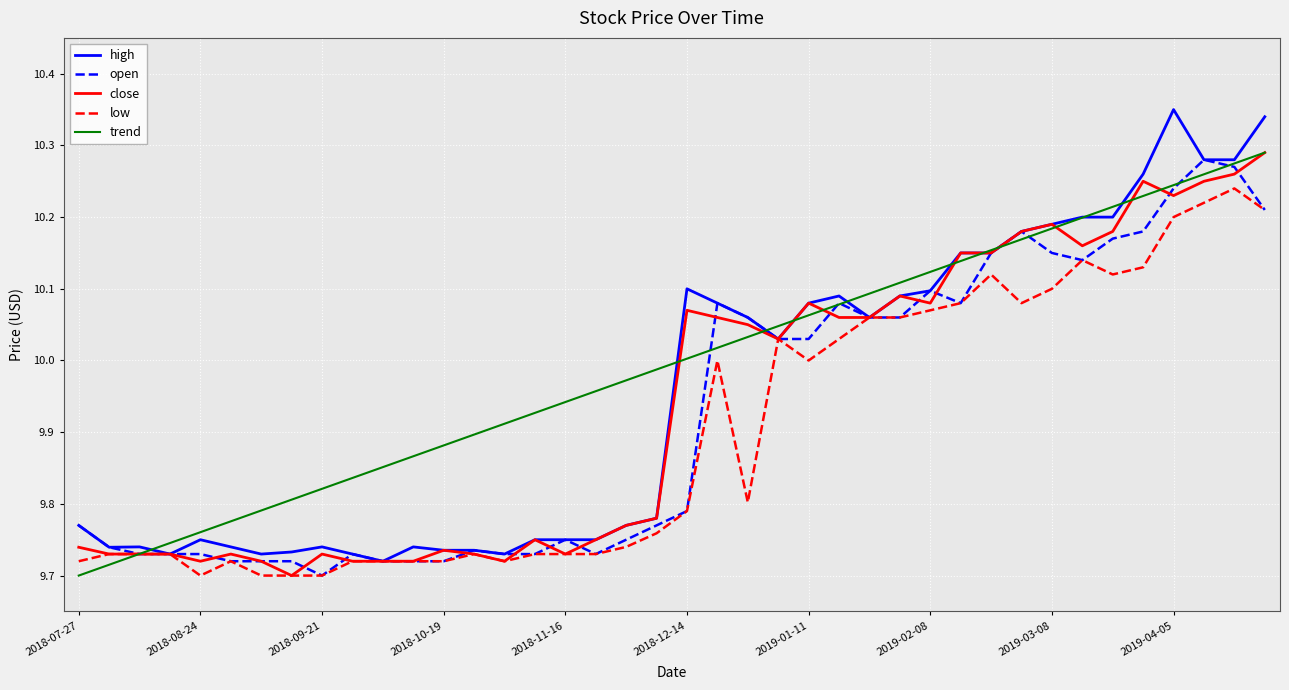

Which series has the largest range (max minus min)?

high